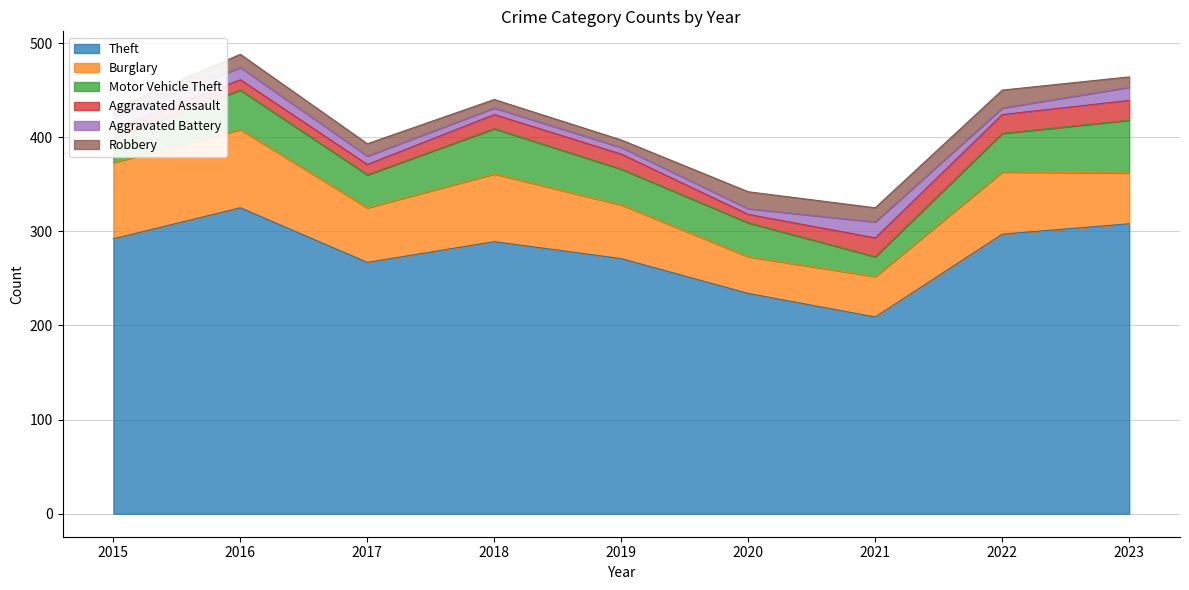

In Aggravated Battery, how many points are higher than both neighbors (excluding endpoints)?

1